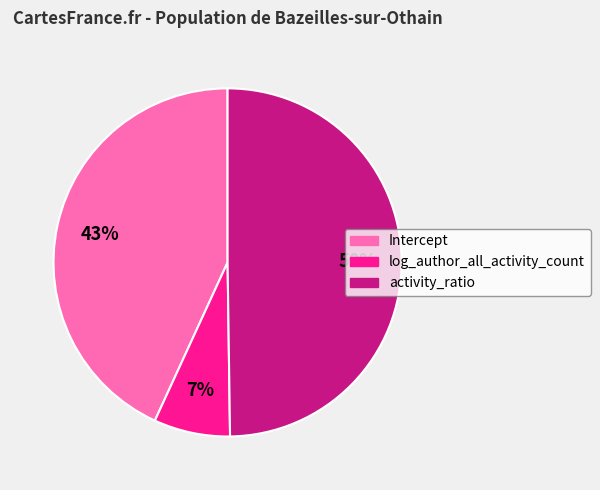

Do log_author_all_activity_count and activity_ratio together represent more than half of the pie?

Yes